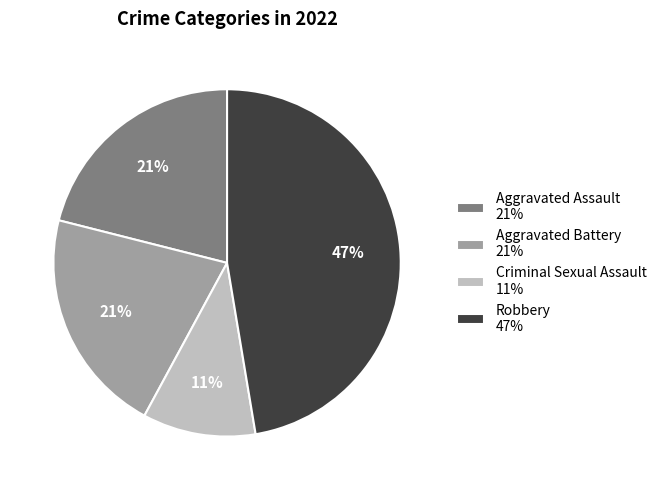

To the nearest percent, what portion does Criminal Sexual Assault represent?

11%